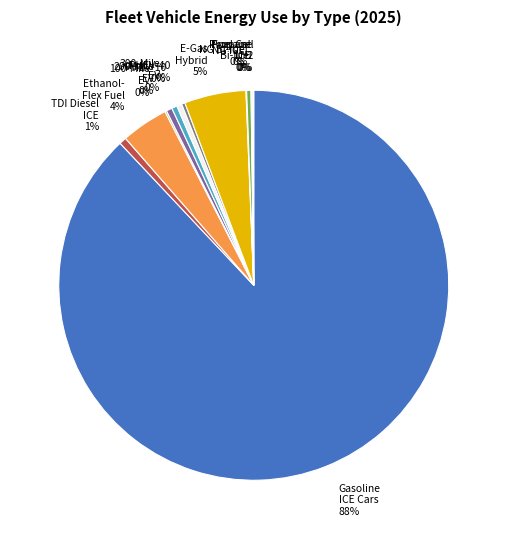

Which category accounts for the majority?

Gasoline ICE Vehicles (Cars)